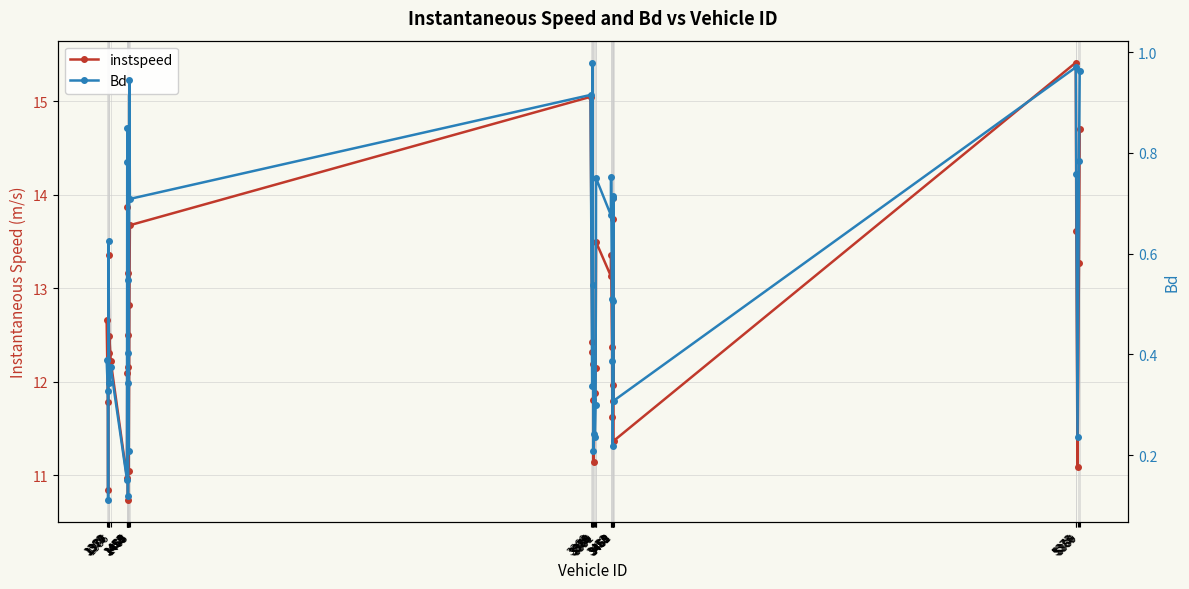

What is the approximate value of instspeed at 3463?

11.4